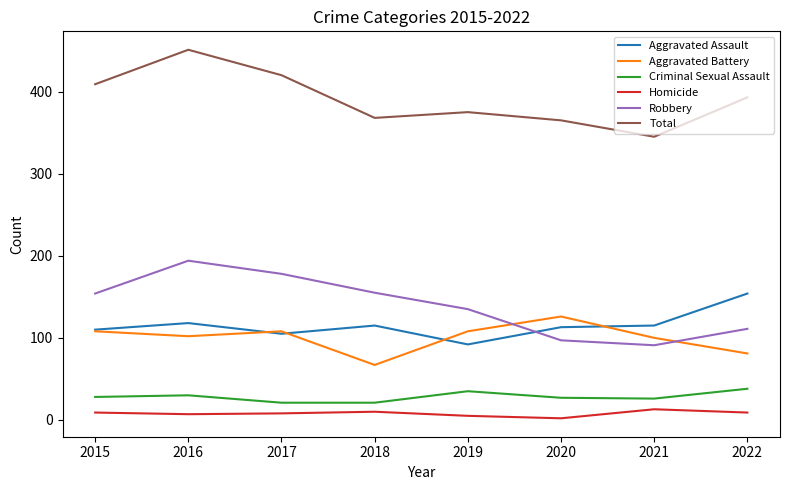

How many lines are shown in the chart?

6